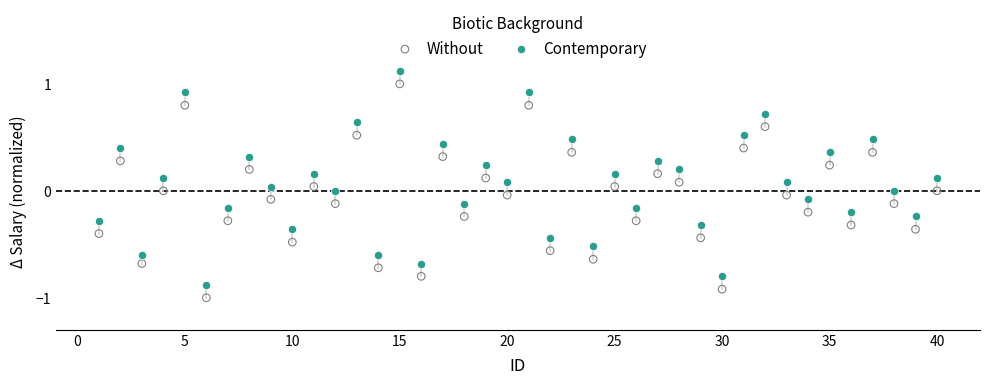

Which series reaches the maximum Y coordinate?

Contemporary